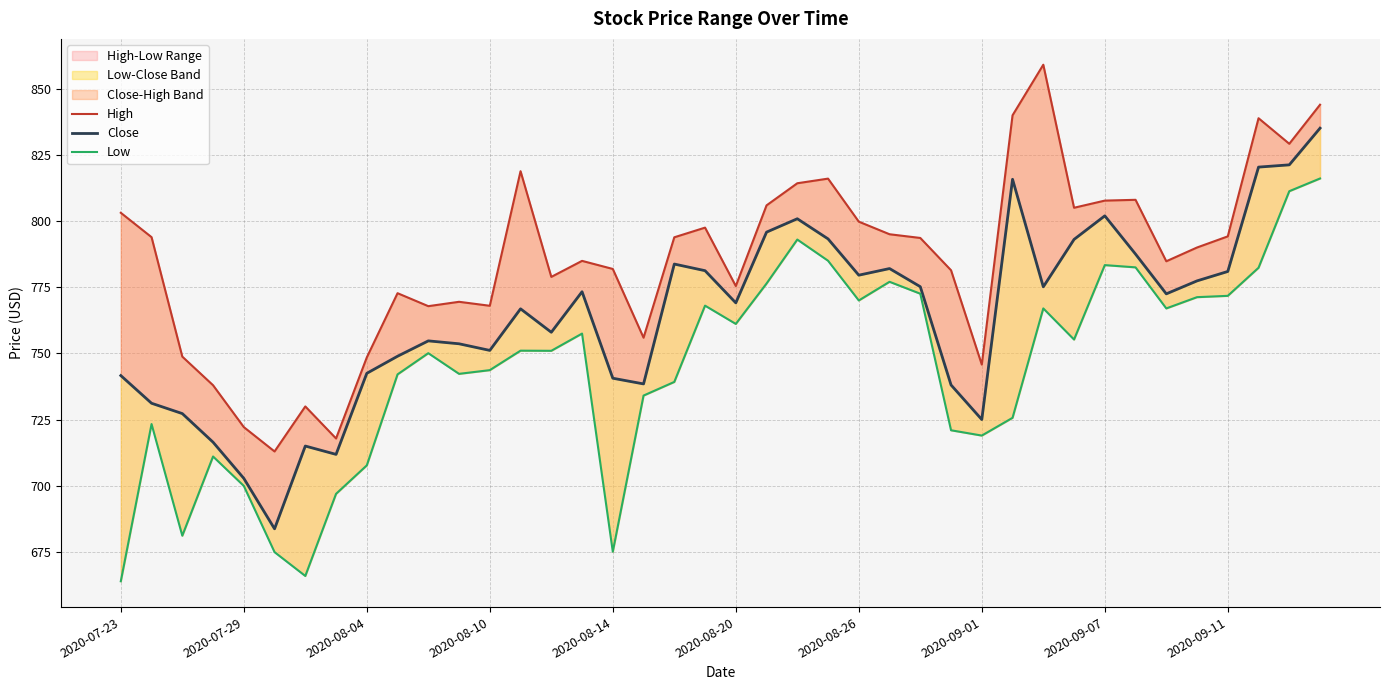

Which label corresponds to the smallest value in the chart?

2020-07-23